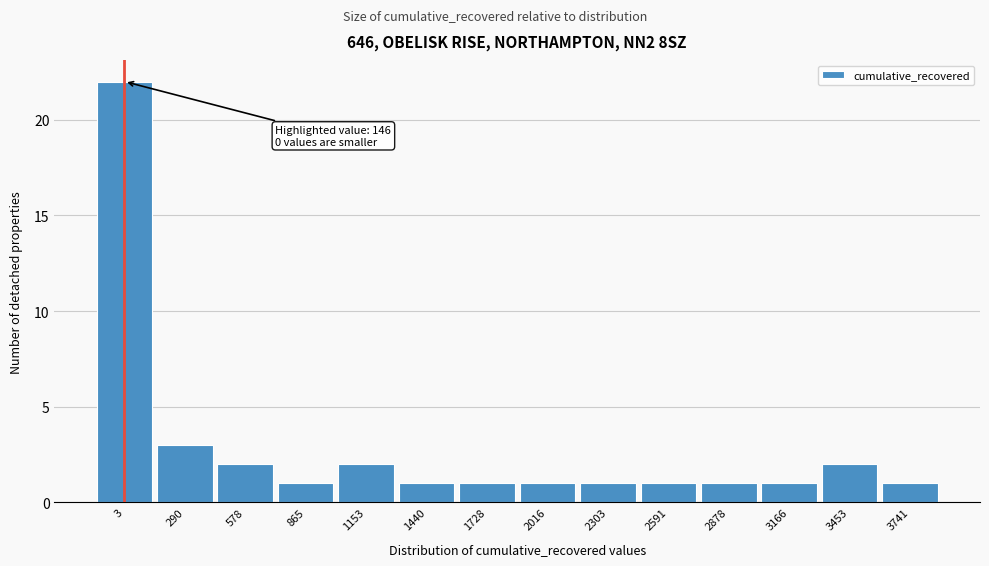

Reading left to right, extract all data points from this chart.

22	3	2	1	2	1	1	1	1	1	1	1	2	1